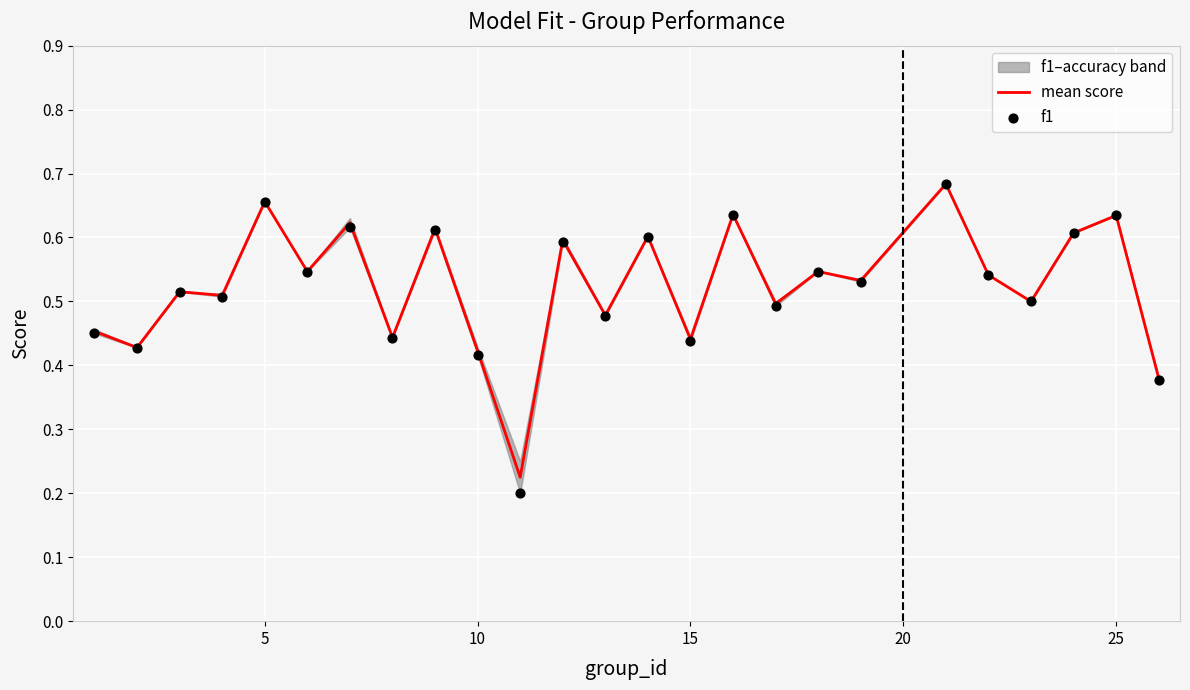

Which series reaches the minimum Y coordinate?

f1